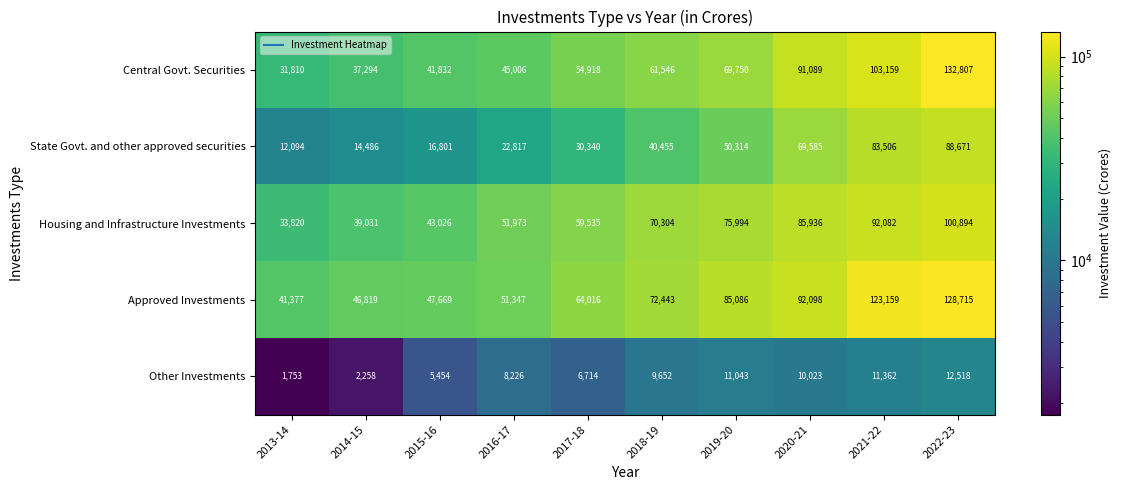

Which series has the largest total across all categories?

Approved Investments